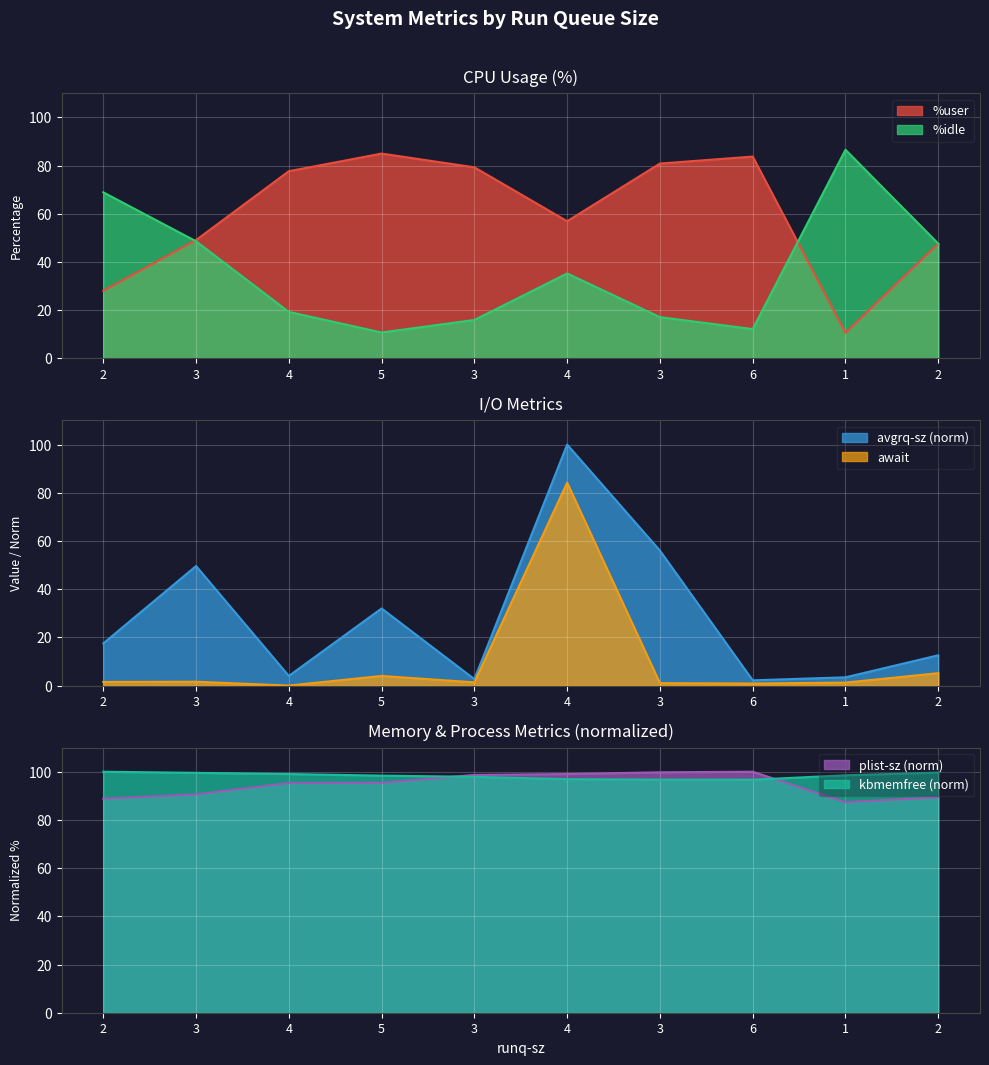

At which category does the chart reach its minimum across all series?

4